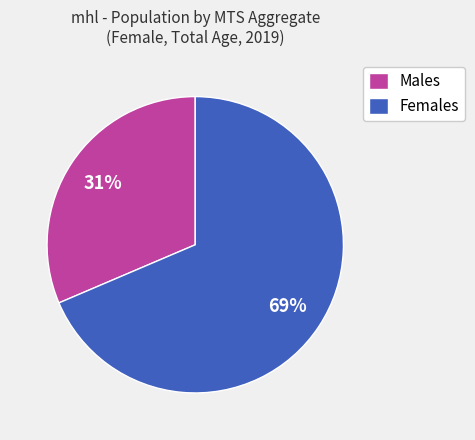

How many segments does this pie chart have?

2